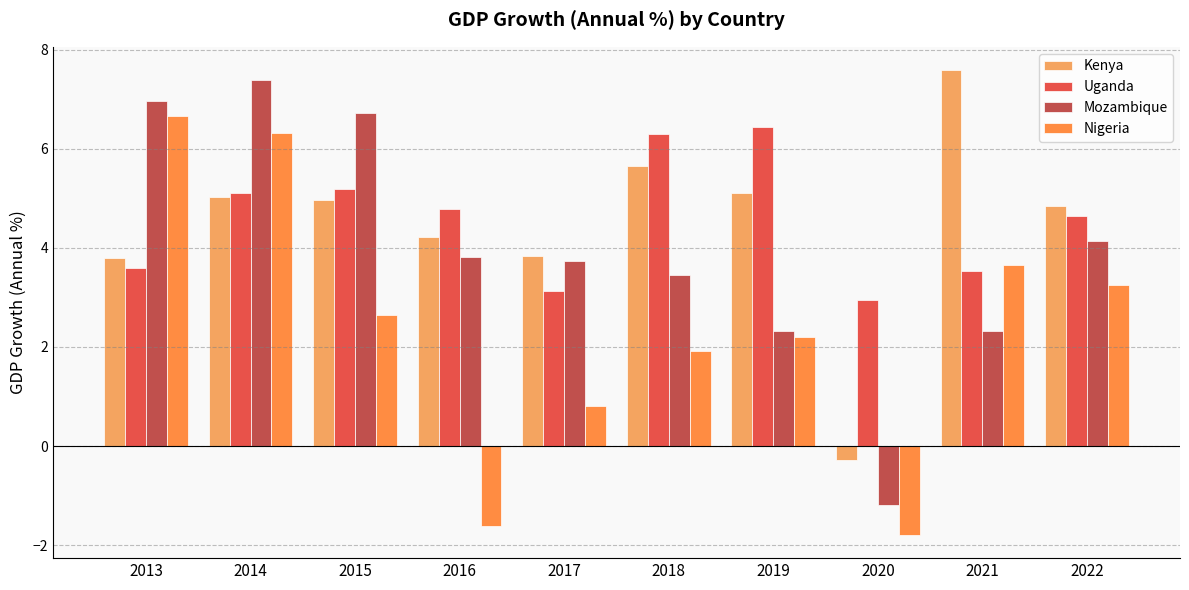

Which has a higher value, 2015 or 2016?

2015